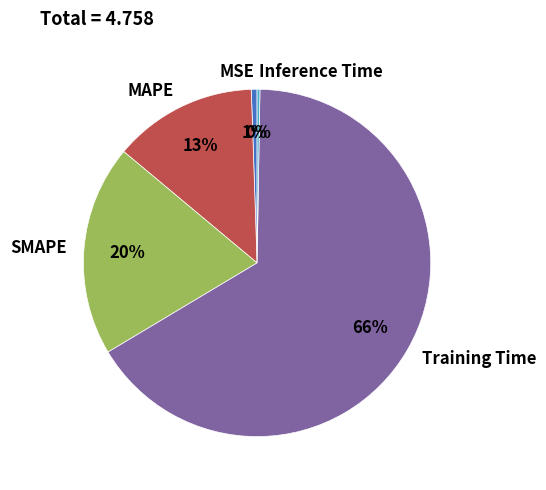

To the nearest percent, what is the difference between the largest and smallest slice percentages?

66%